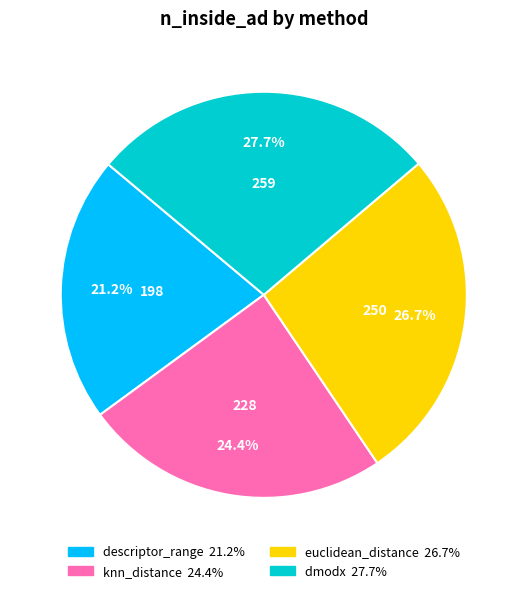

Is it true that knn_distance is 35% of the pie?

False